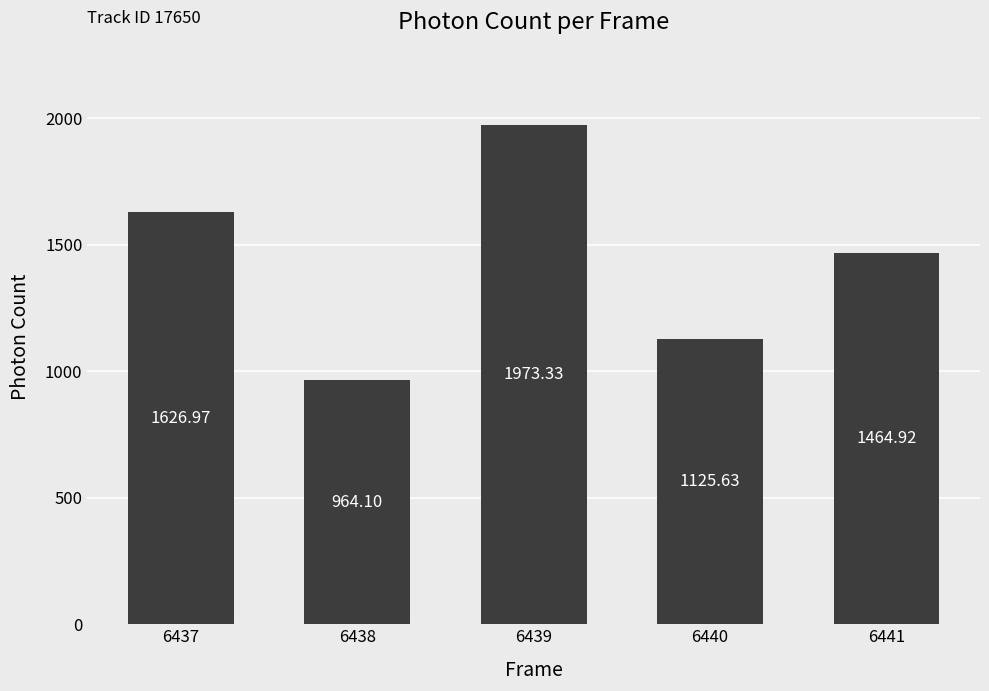

Is it true that the value at 6440 is 1125.6?

True